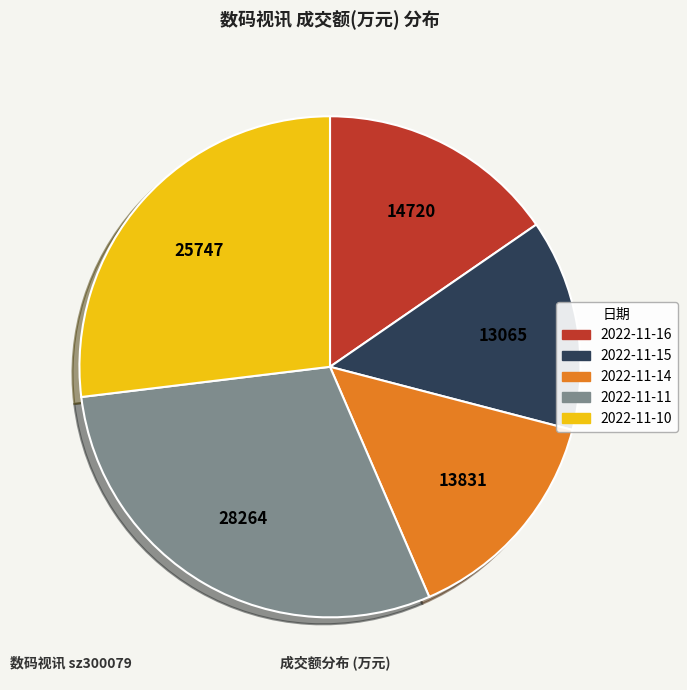

Rank the categories by value from highest to lowest.

2022-11-11, 2022-11-10, 2022-11-16, 2022-11-14, 2022-11-15